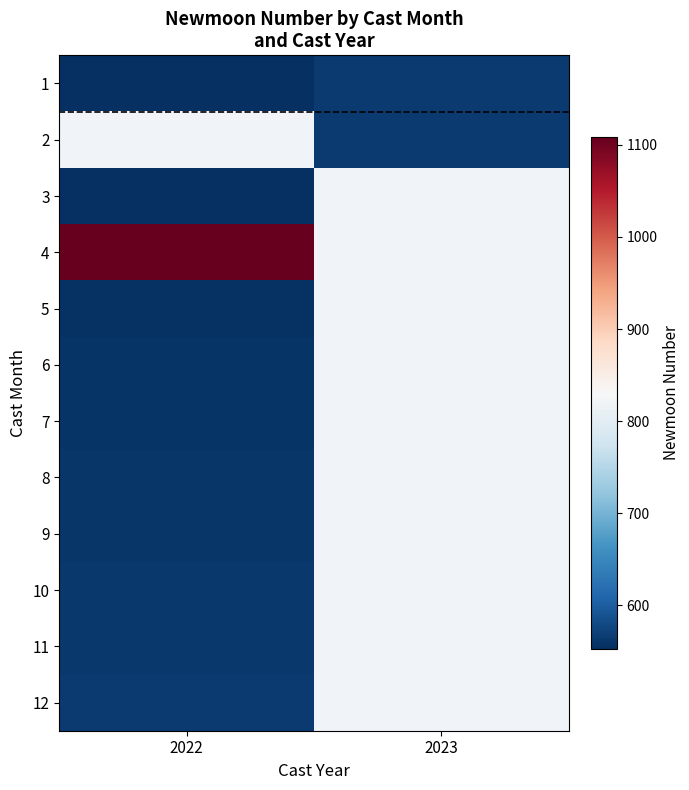

Between 2022 and 2023, which series saw the biggest shift?

1